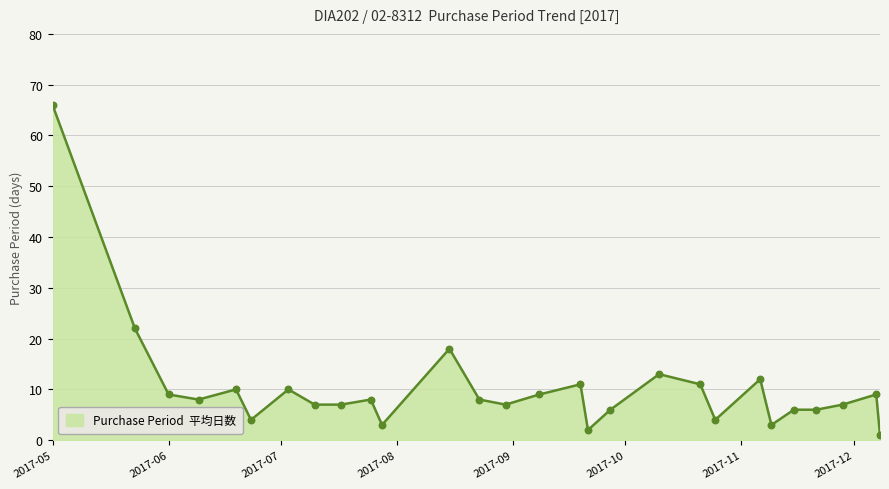

What is the difference between the maximum and minimum values?

65